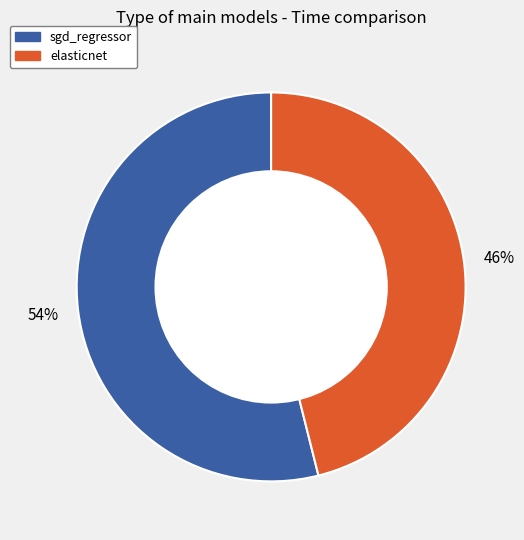

To the nearest percent, what portion does elasticnet represent?

46%